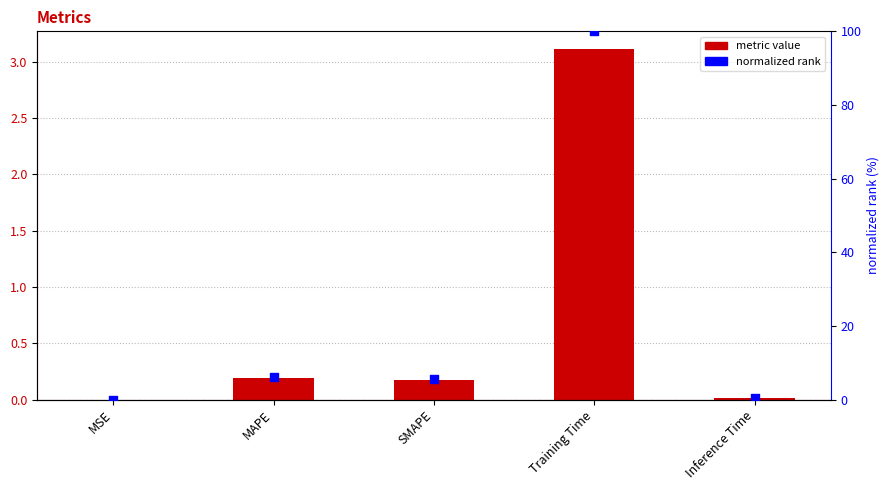

At how many categories does at least one series exceed 45?

1